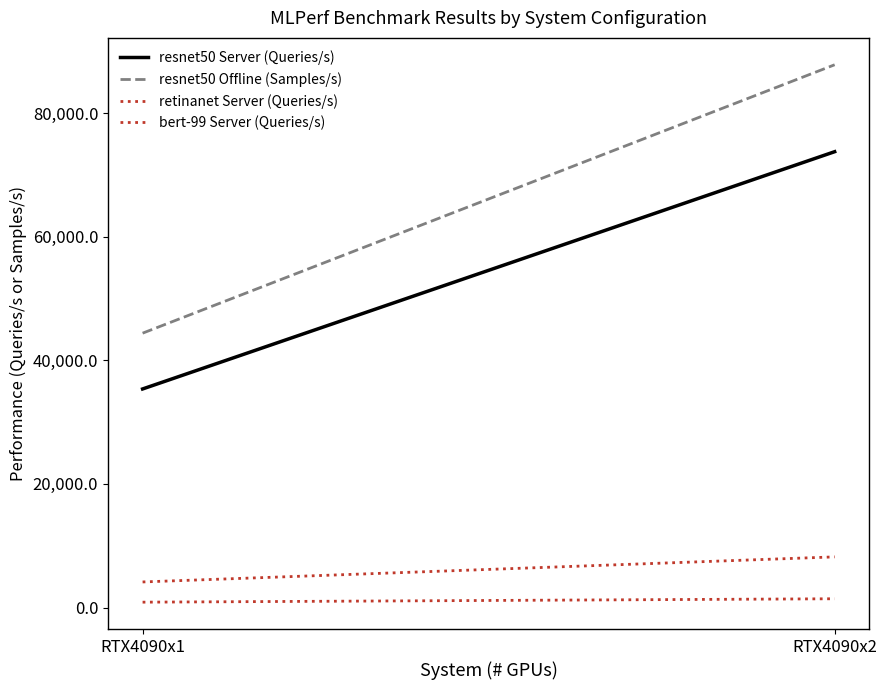

What is the spread (max minus min) of values at RTX4090x2?

86393.4